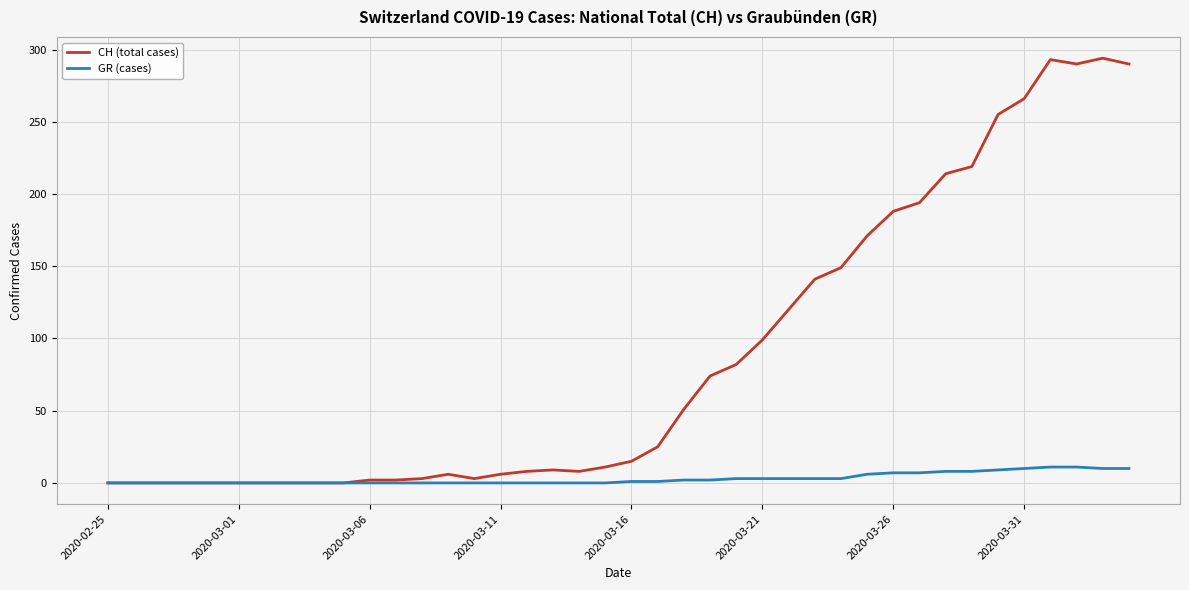

Which series has the largest total across all categories?

CH (total cases)